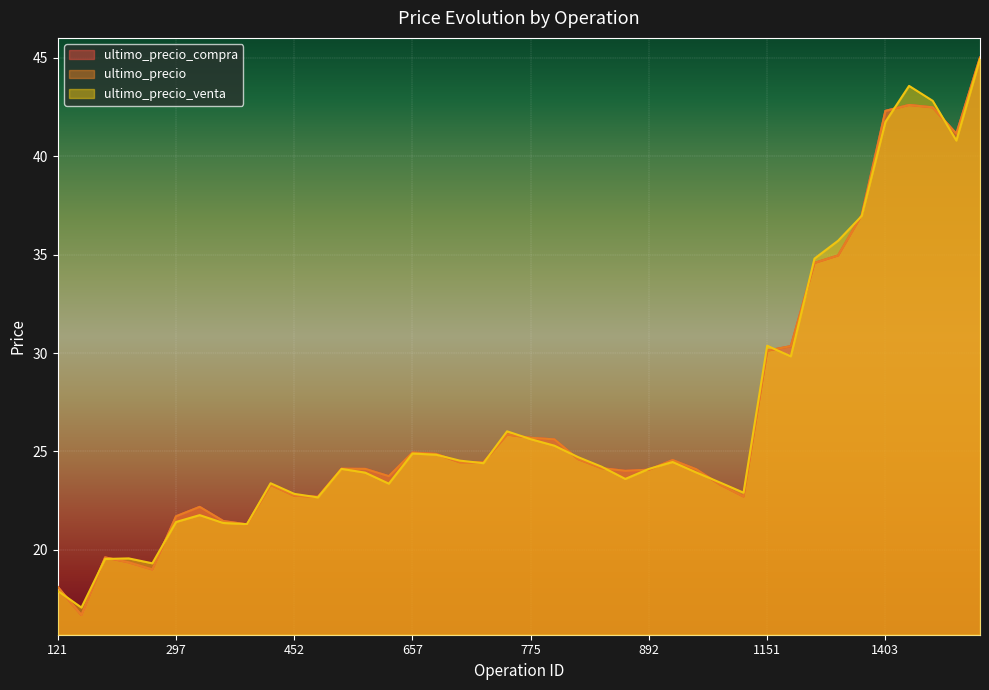

Which label corresponds to the smallest value in the chart?

135